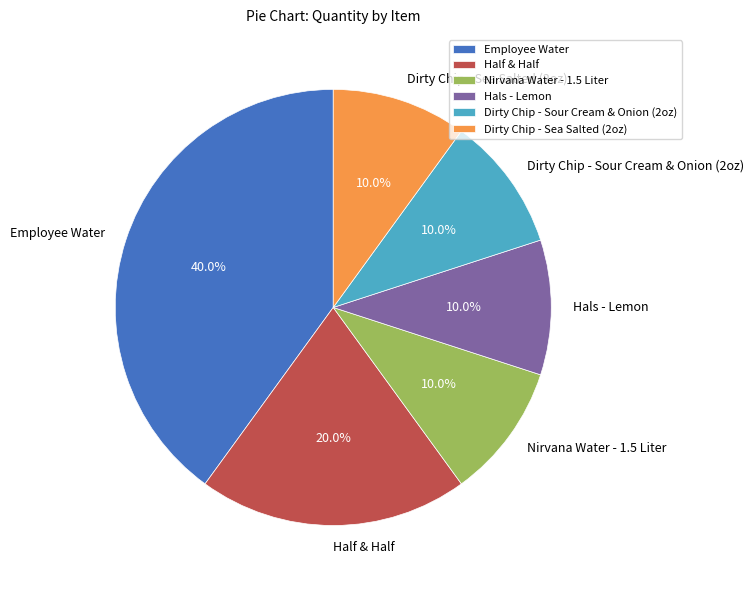

How many slices are in this pie chart?

6